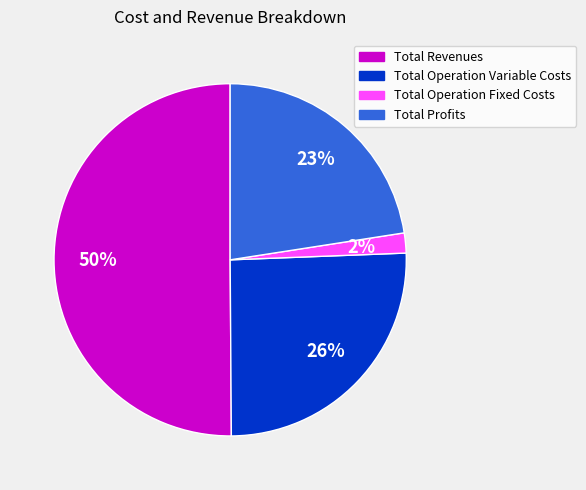

To the nearest percent, what is the difference between the largest and smallest slice percentages?

48%